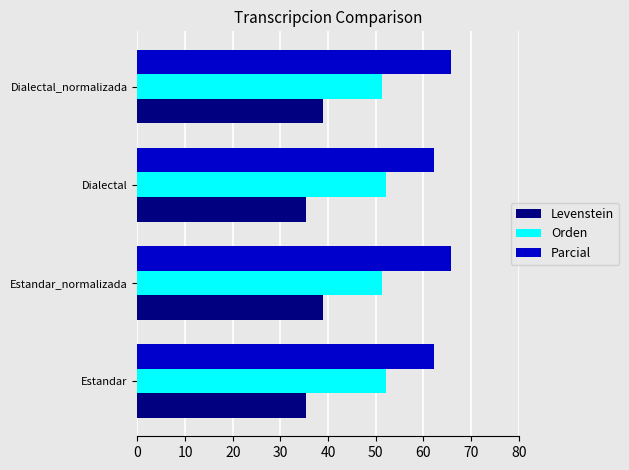

What is the sum of the Orden values at Estandar and Dialectal_normalizada?

103.5